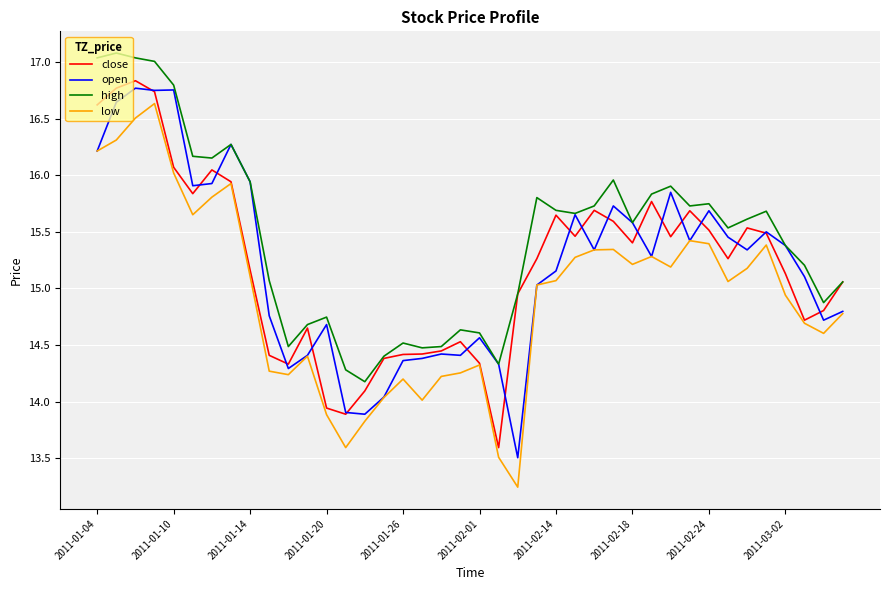

Does the chart have visible grid lines?

Yes